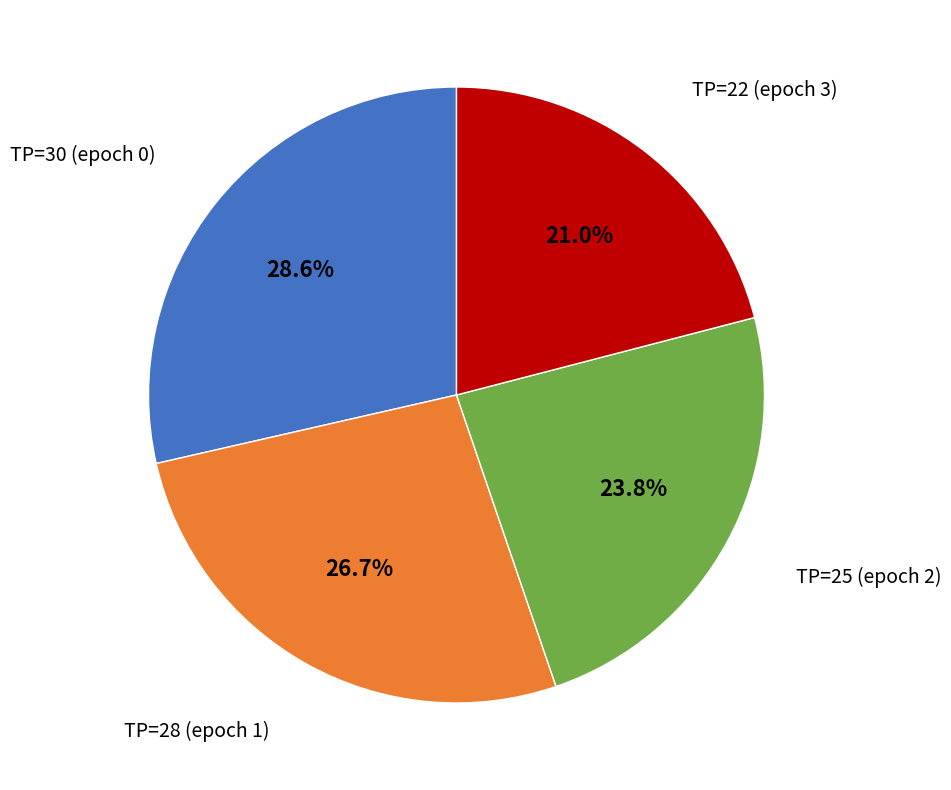

Which category has the smallest portion of the pie?

TP=22 (epoch 3)